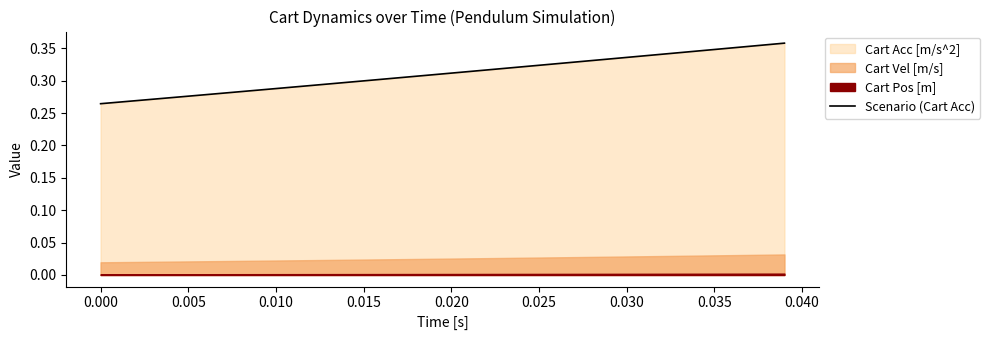

The Scenario (Cart Acc) series shows 0.4 at 0.020. True or false?

False